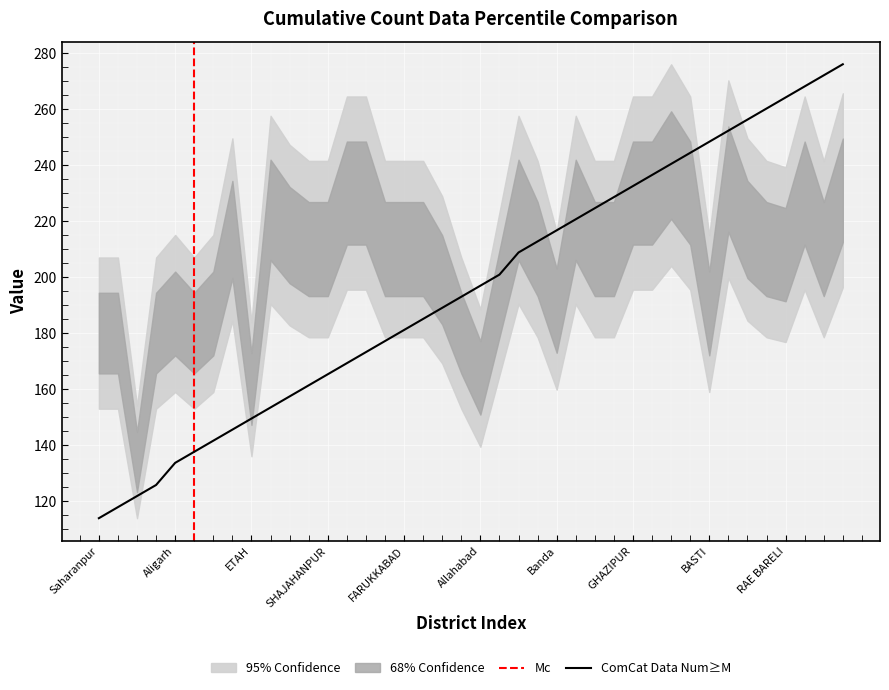

List the labels in order of value, smallest first.

Saharanpur, Muzaffarnagar, Meerut, BULANDSHAHAR, Aligarh, MATHURA, Agra, Mainpuri, ETAH, Bareilly, BUDUAN, MORADABAD, SHAJAHANPUR, PILIBHIT, RAMPUR, BIJNOR, FARUKKABAD, Etawah, Kanpur, Fatehpur, Allahabad, Jhansi, Jalaun, HAMIRPUR, Banda, Varanasi, Mirzapur, JAUNPUR, GHAZIPUR, BALLIA, Gorakhpur, DEORIA, BASTI, Azamgarh, Lucknow, UNNAO, RAE BARELI, SITAPUR, Hardoi, Kheri